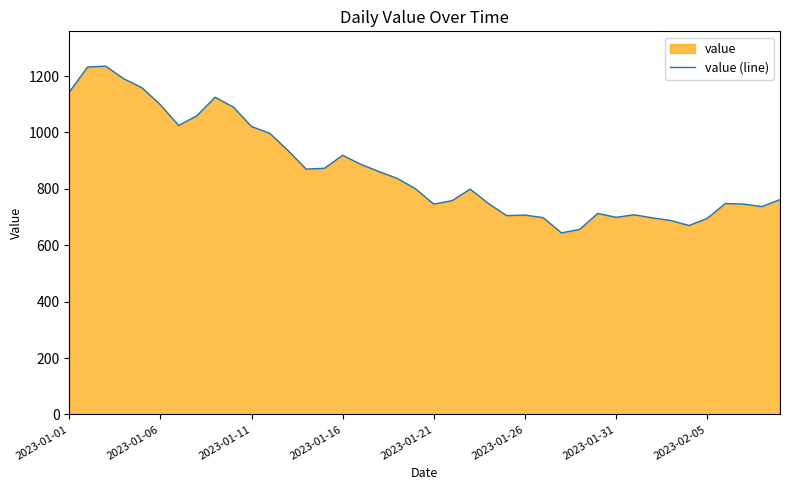

What is the difference between the maximum and second lowest values?

579